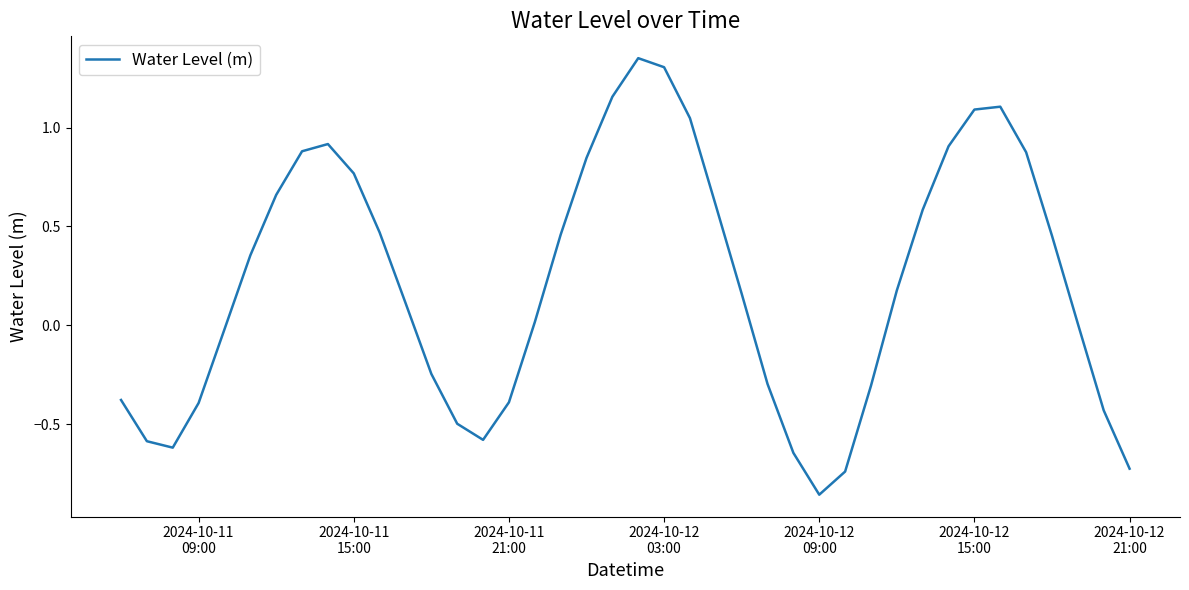

How many interior local peaks (higher than both neighbors) does the data have?

3